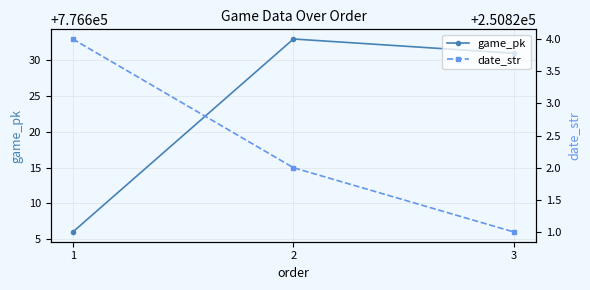

True or false: game_pk has a value of 182845 at 3.

False